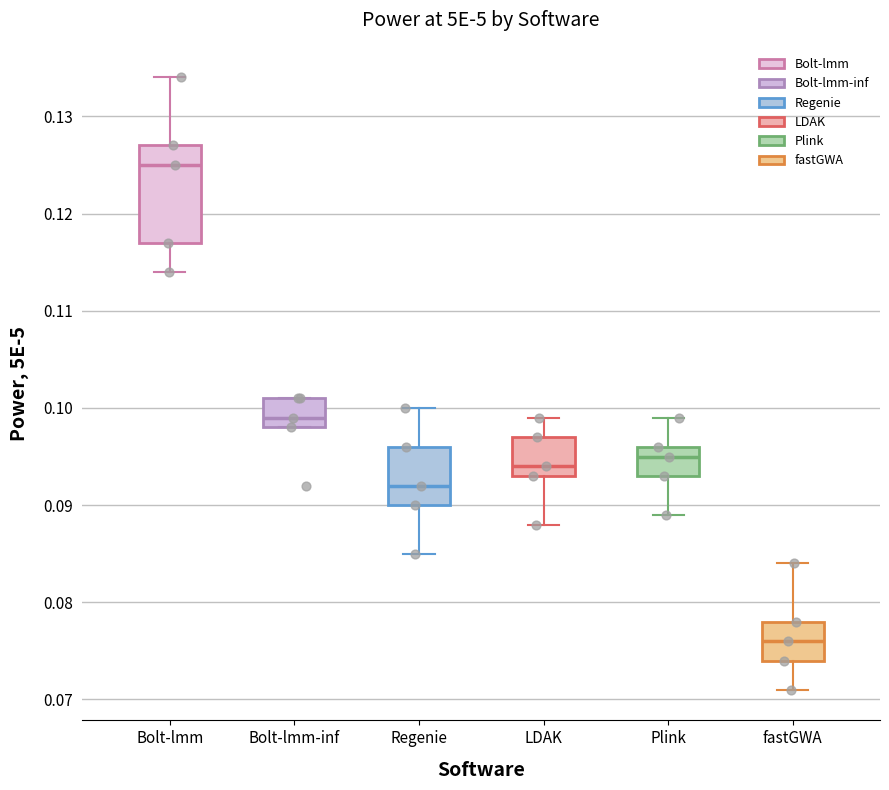

Reading left to right, transcribe this box plot: for each box, give where its median line is, the range the box spans, and where its two whiskers end, as read against the y-axis. The values are not printed on the chart, so give them approximately, as read against the axis.

Bolt-lmm: median 0.125, box 0.117 to 0.127, whiskers 0.114 to 0.134
Bolt-lmm-inf: median 0.099, box 0.098 to 0.101, whiskers 0.098 to 0.101
Regenie: median 0.092, box 0.090 to 0.096, whiskers 0.085 to 0.100
LDAK: median 0.094, box 0.093 to 0.097, whiskers 0.088 to 0.099
Plink: median 0.095, box 0.093 to 0.096, whiskers 0.089 to 0.099
fastGWA: median 0.076, box 0.074 to 0.078, whiskers 0.071 to 0.084